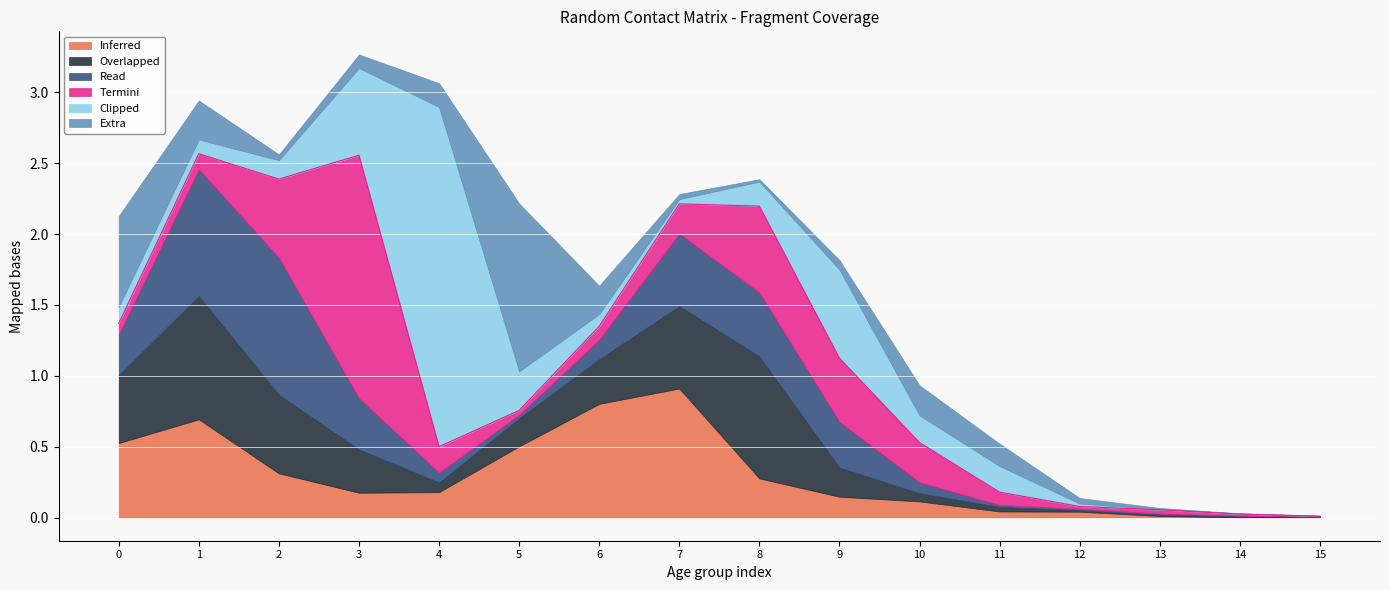

Reading right to left, transcribe all the data shown in this chart.

0_4: 15=0.0	14=0.0	13=0.0	12=0.0	11=0.0	10=0.1	9=0.1	8=0.3	7=0.9	6=0.8	5=0.5	4=0.2	3=0.2	2=0.3	1=0.7	0=0.5
5_9: 15=0.0	14=0.0	13=0.0	12=0.0	11=0.0	10=0.1	9=0.2	8=0.9	7=0.6	6=0.3	5=0.2	4=0.1	3=0.3	2=0.6	1=0.9	0=0.5
10_14: 15=0.0	14=0.0	13=0.0	12=0.0	11=0.0	10=0.1	9=0.3	8=0.5	7=0.5	6=0.1	5=0.0	4=0.1	3=0.4	2=1.0	1=0.9	0=0.3
15_19: 15=0.0	14=0.0	13=0.0	12=0.0	11=0.1	10=0.3	9=0.4	8=0.6	7=0.2	6=0.1	5=0.0	4=0.2	3=1.7	2=0.6	1=0.1	0=0.1
20_24: 15=0.0	14=0.0	13=0.0	12=0.0	11=0.2	10=0.2	9=0.6	8=0.2	7=0.0	6=0.1	5=0.3	4=2.4	3=0.6	2=0.1	1=0.1	0=0.1
25_29: 15=0.0	14=0.0	13=0.0	12=0.0	11=0.2	10=0.2	9=0.1	8=0.0	7=0.0	6=0.2	5=1.2	4=0.2	3=0.1	2=0.0	1=0.3	0=0.6